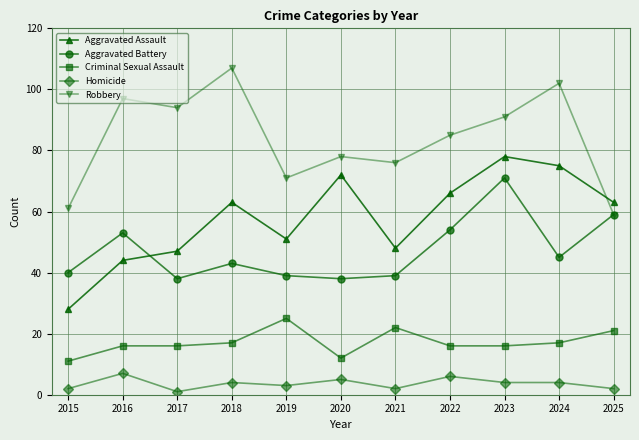

Rank the series by their maximum value, from lowest to highest.

Homicide, Criminal Sexual Assault, Aggravated Battery, Aggravated Assault, Robbery